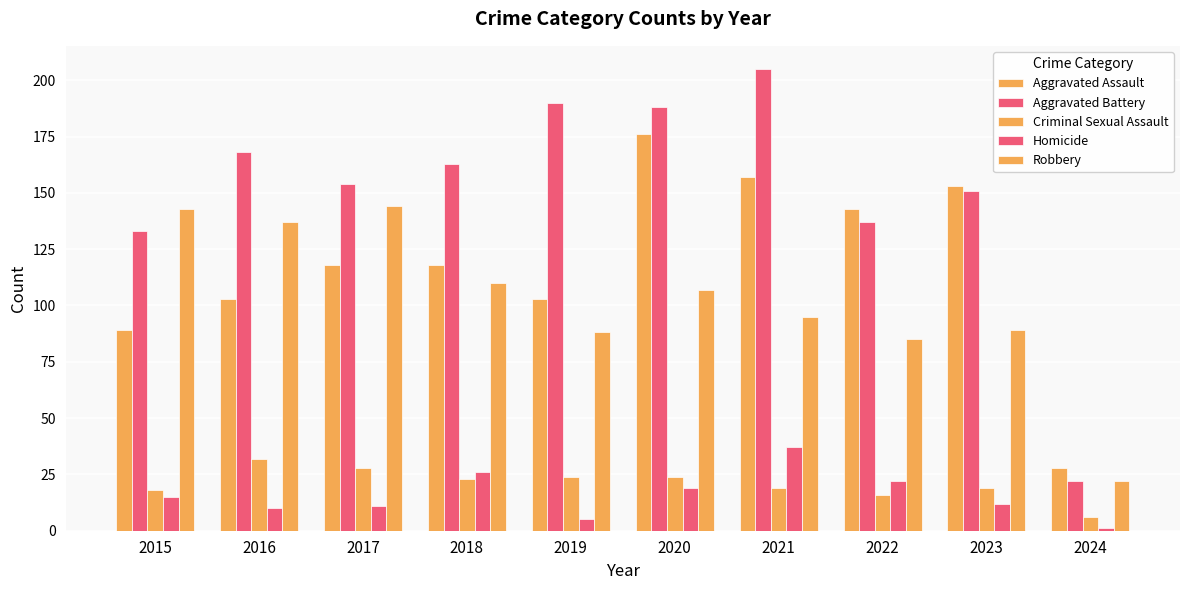

True or false: Aggravated Assault has a value of 192 at 2017.

False